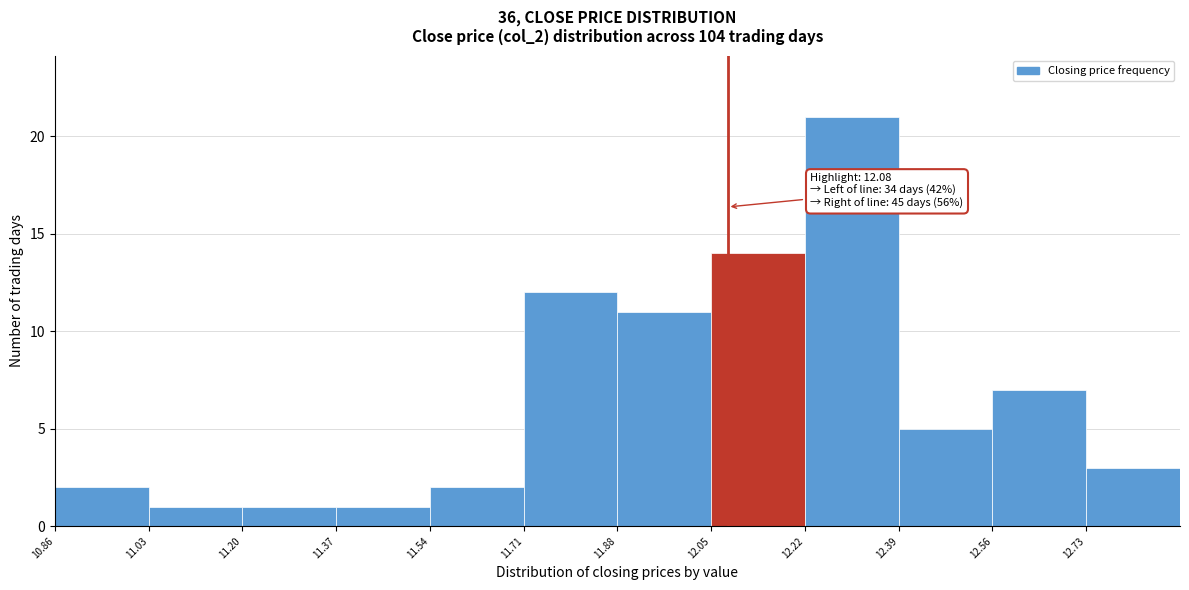

Over which range of the x-axis is the bar tallest?

12.22 to 12.39